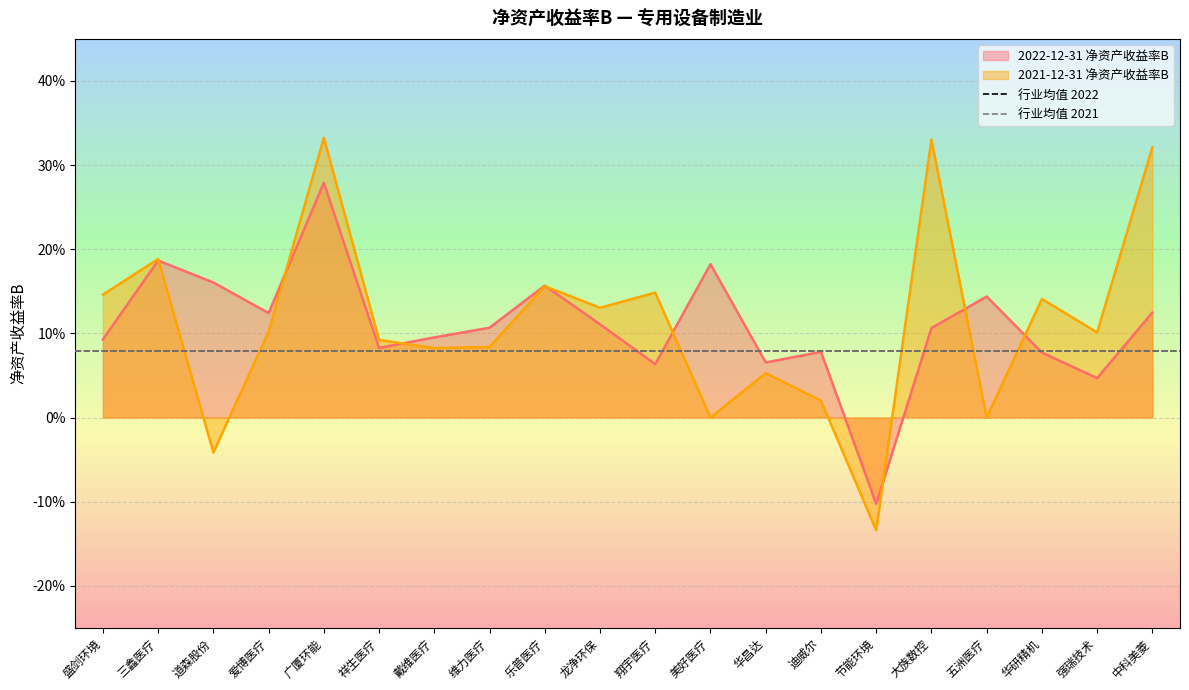

What is the label of the 2nd point from the left?

三鑫医疗